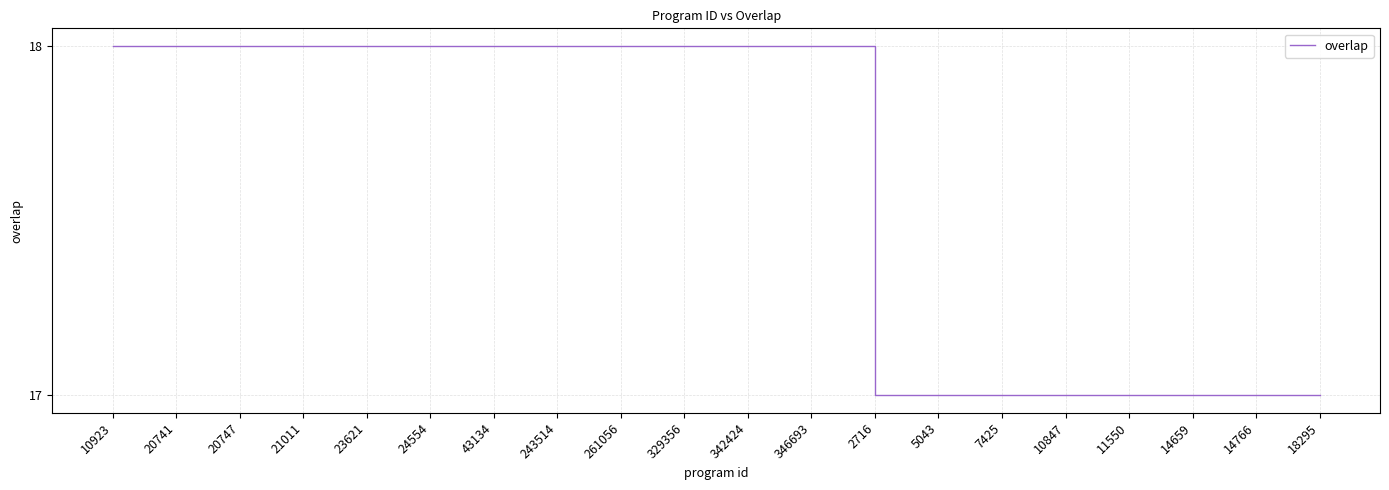

What is the difference between the values at 20747 and 10847?

1